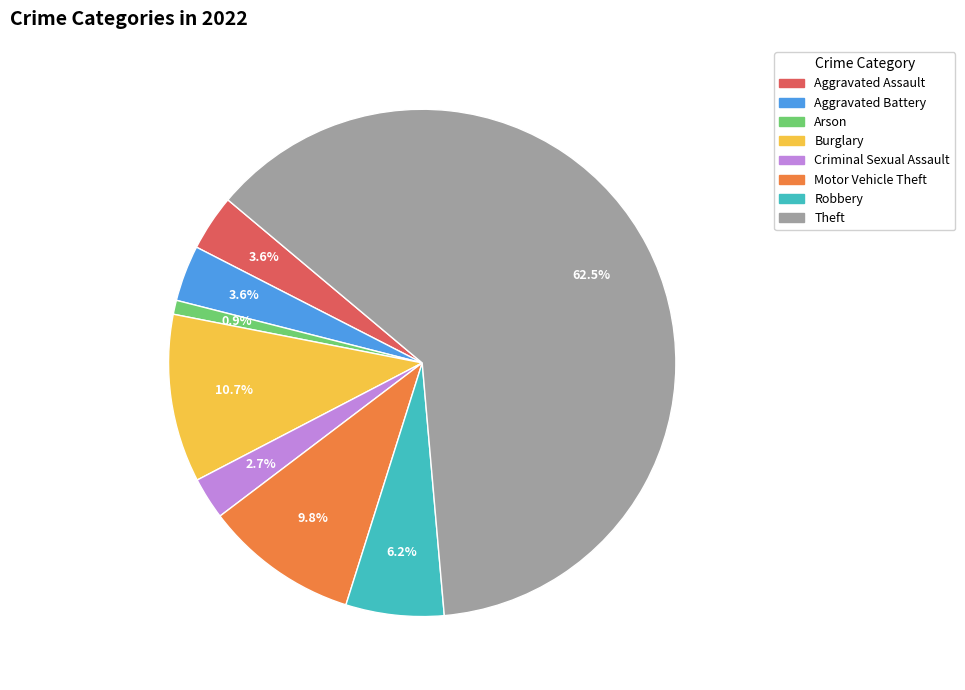

To the nearest percent, what is the average slice percentage?

12%